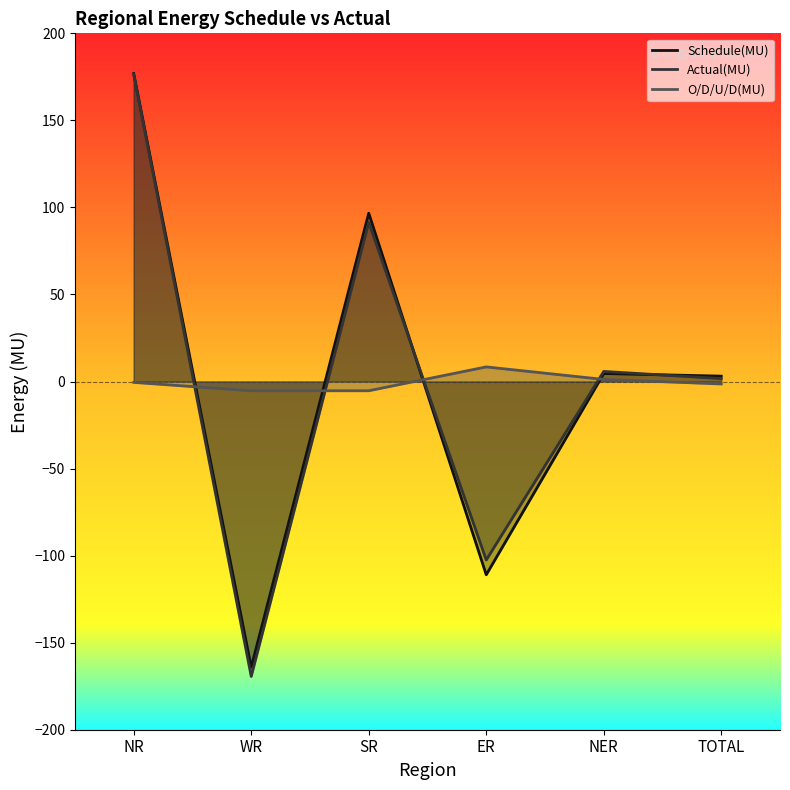

True or false: Actual(MU) has a value of -37.2 at WR.

False